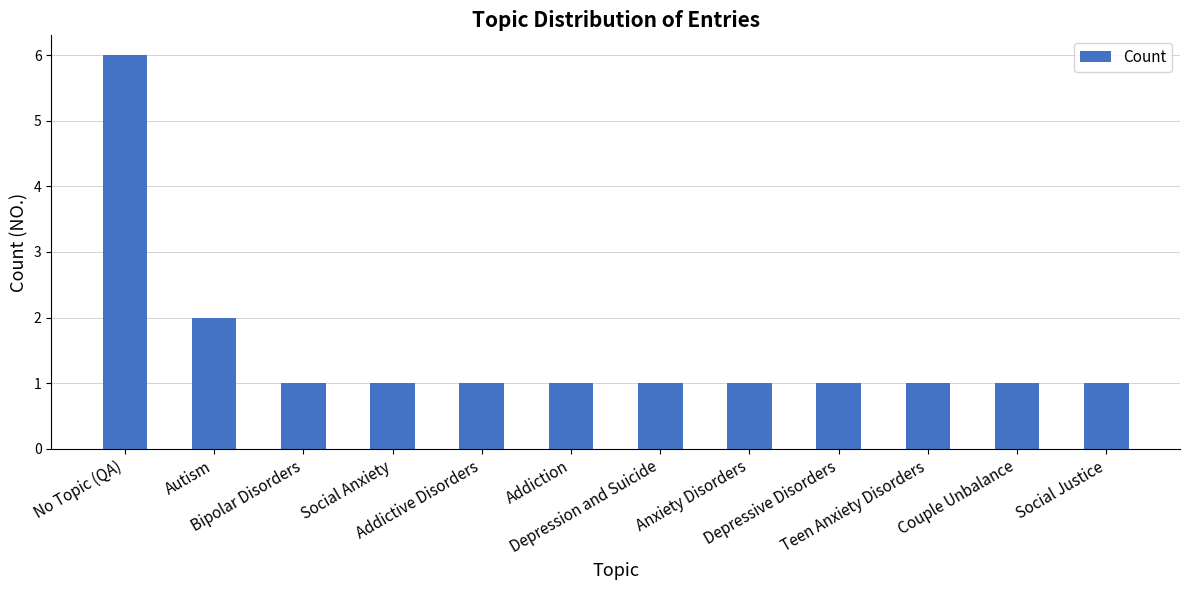

Does the chart contain stacked bars?

No